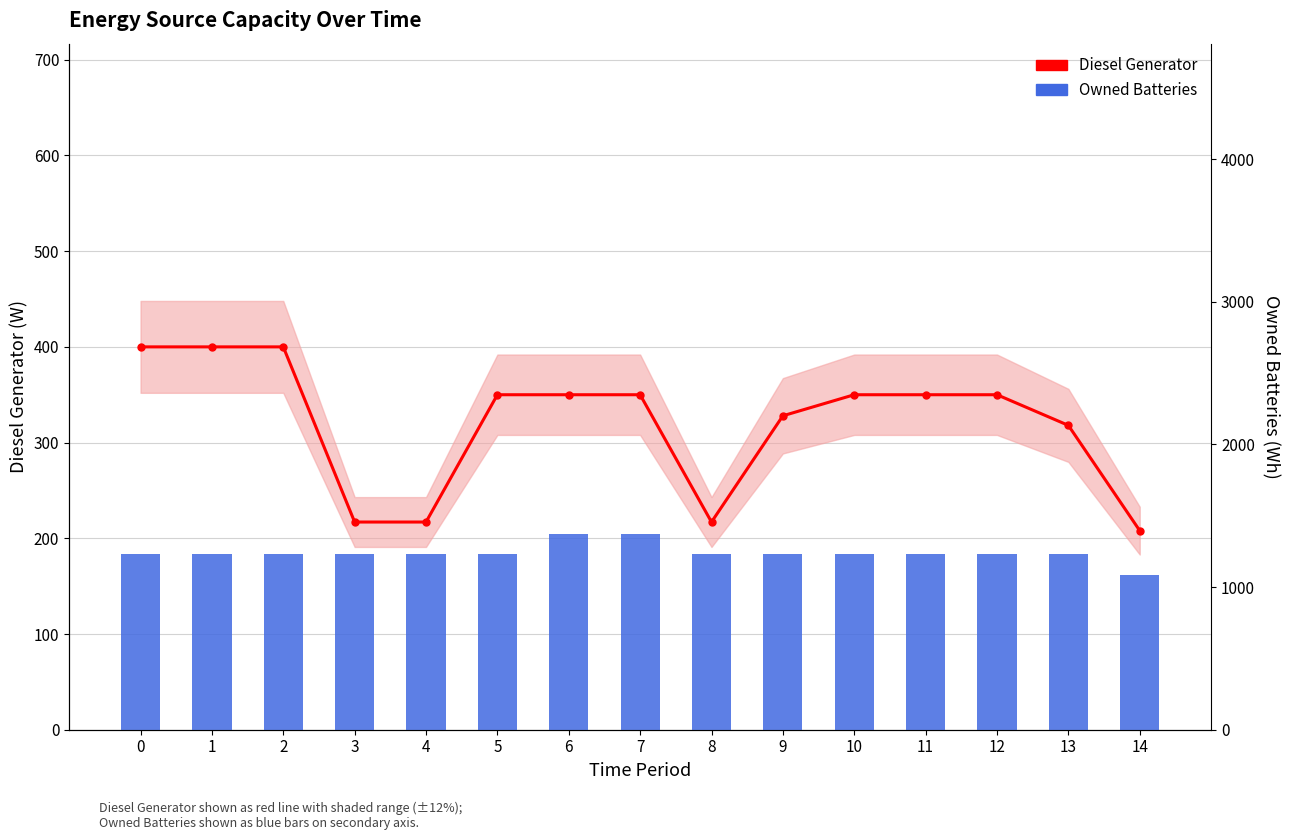

Which series has the largest range (max minus min)?

Owned Batteries